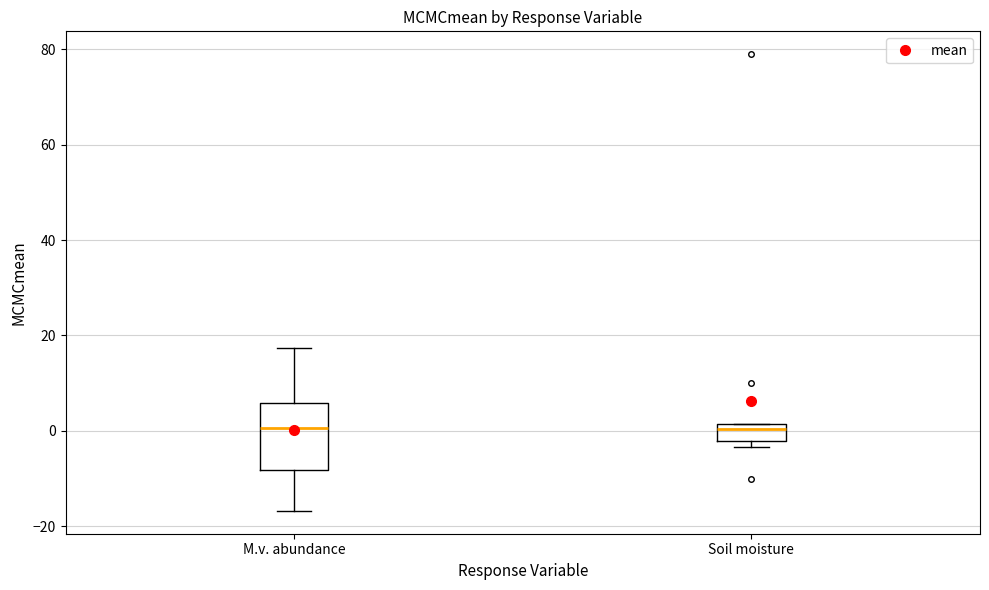

Where does the upper whisker of the box for M.v. abundance end on the y-axis? The values are not printed on the chart, so give them approximately, as read against the axis.

18